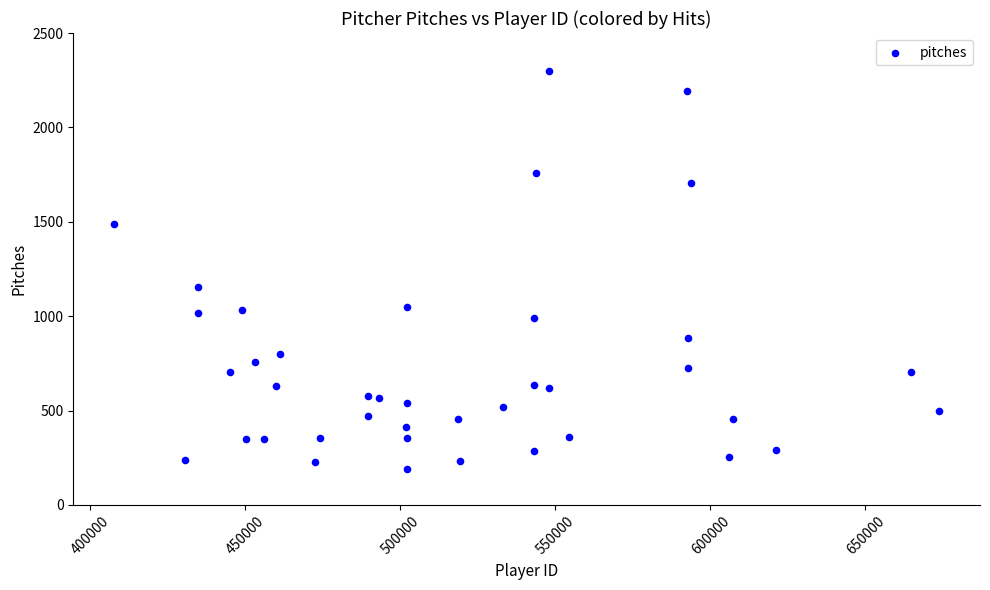

What is the range of X values (max minus min)?

265811